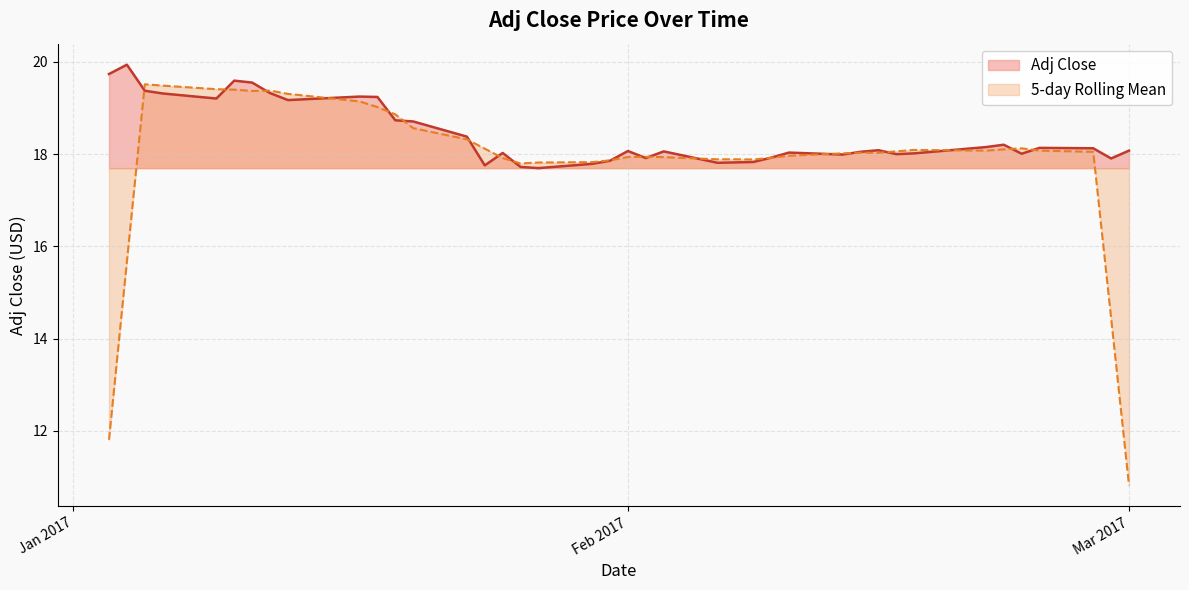

How many data points are less than 18?

13